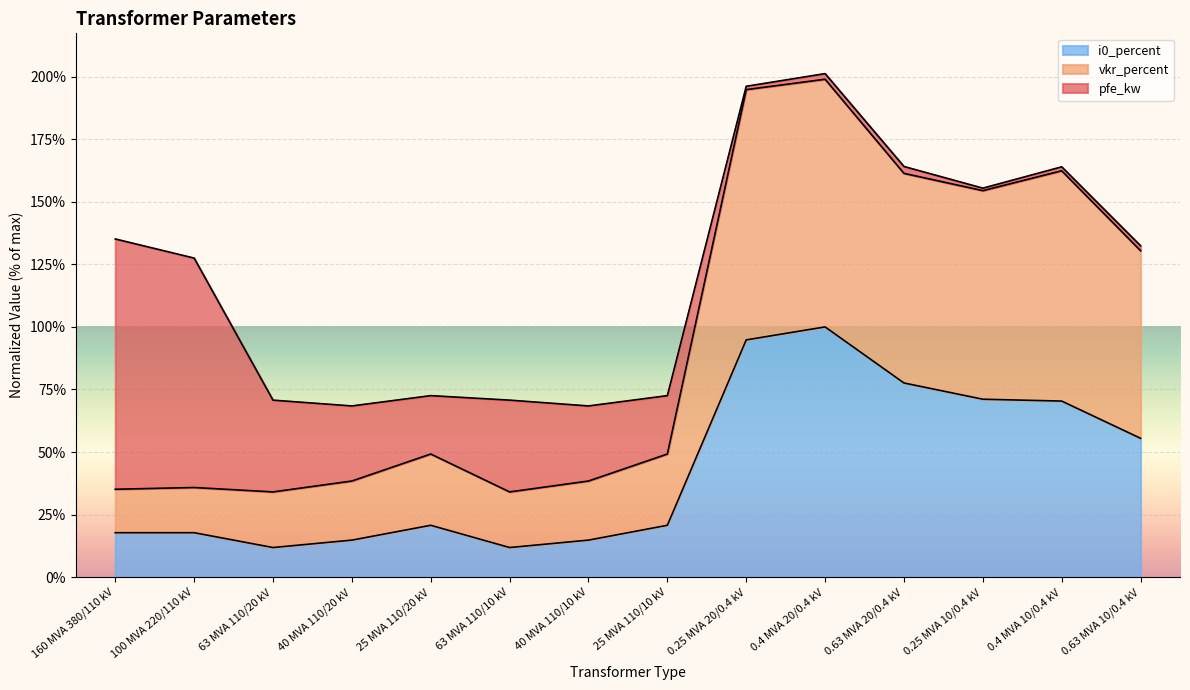

How many categories are shown in the chart?

14